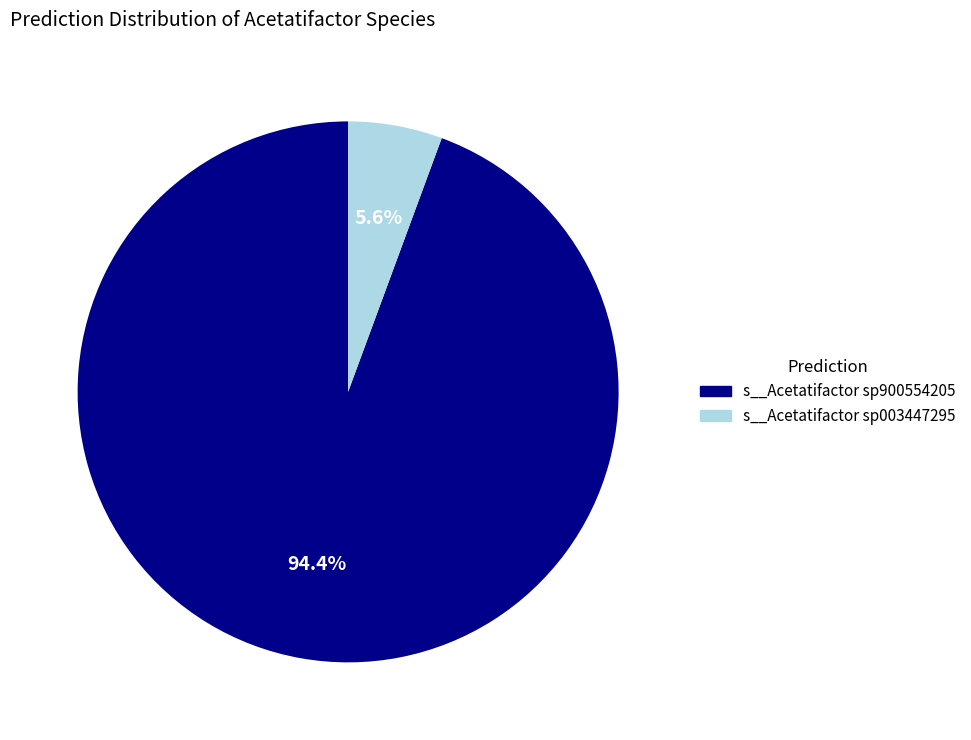

To the nearest percent, what is the average slice percentage?

50%